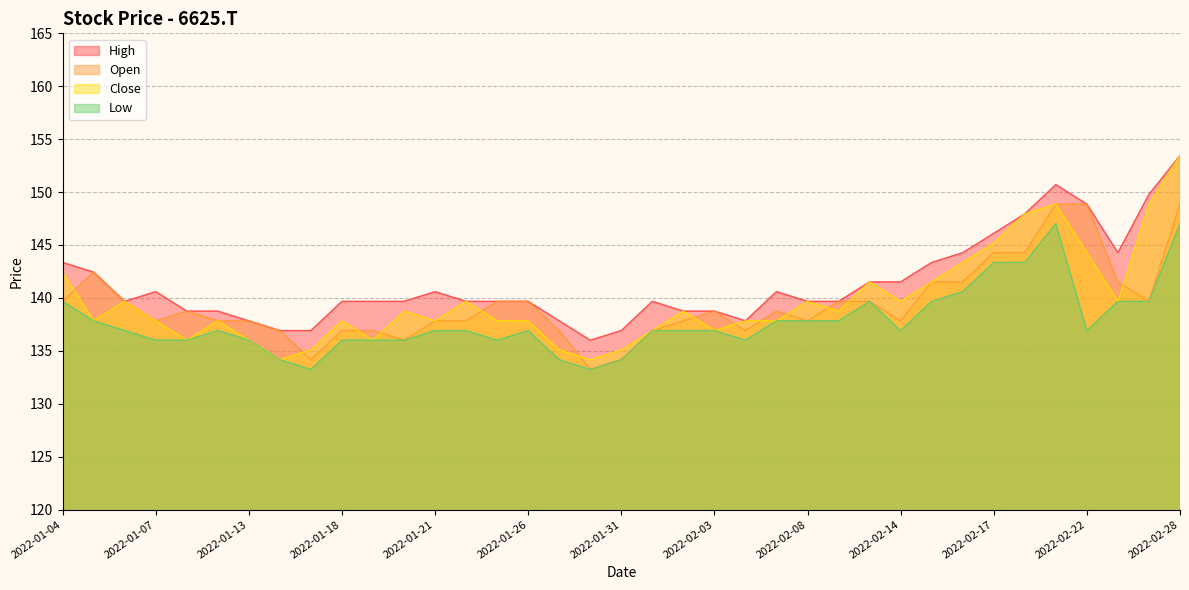

What value does the Close series have at 2022-01-27?

135.1